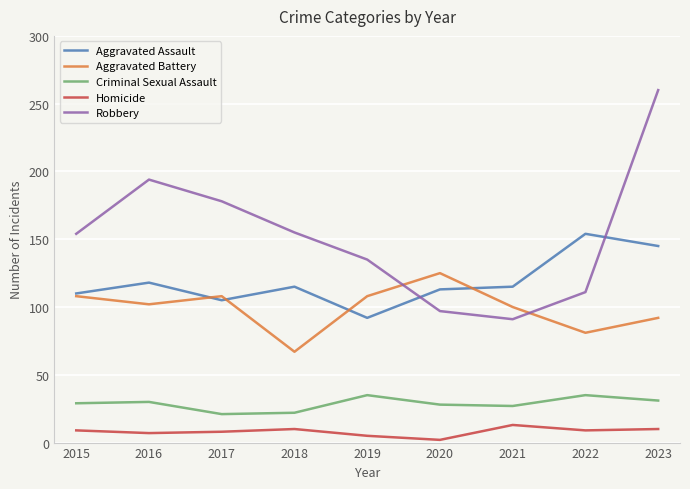

Rank the series by their maximum value, from lowest to highest.

Homicide, Criminal Sexual Assault, Aggravated Battery, Aggravated Assault, Robbery